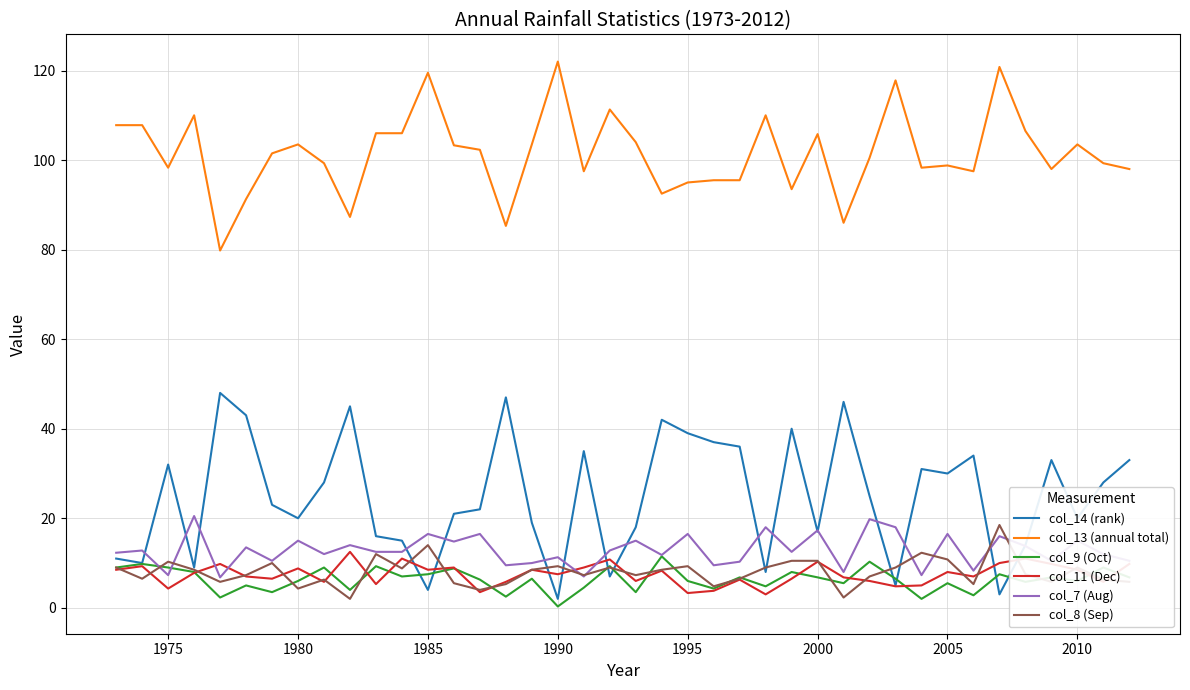

What is the highest value of the col_9 (Oct) series?

11.5